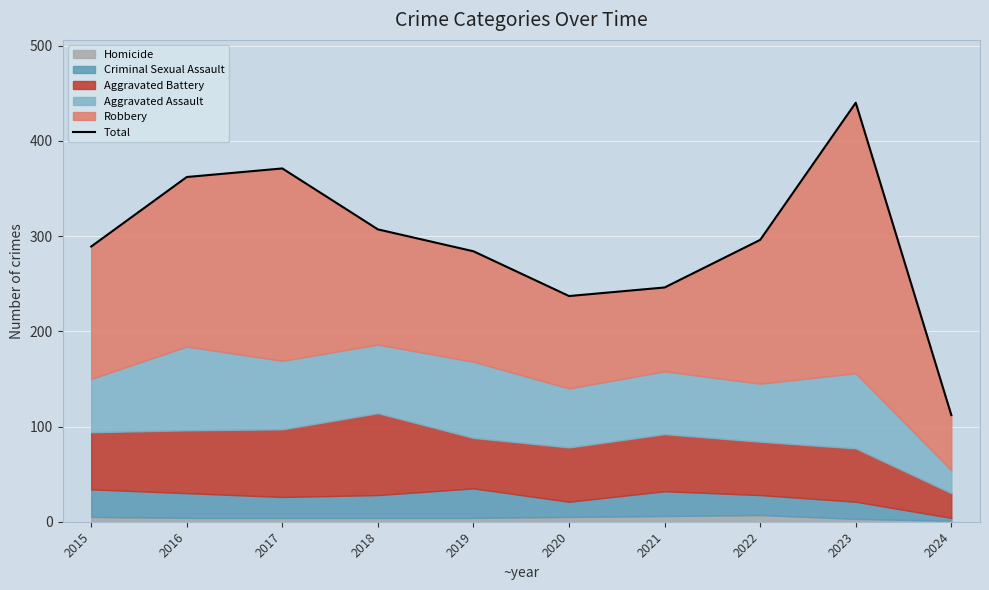

Reading right to left, extract all data points from this chart.

112	440	296	246	237	284	307	371	362	289